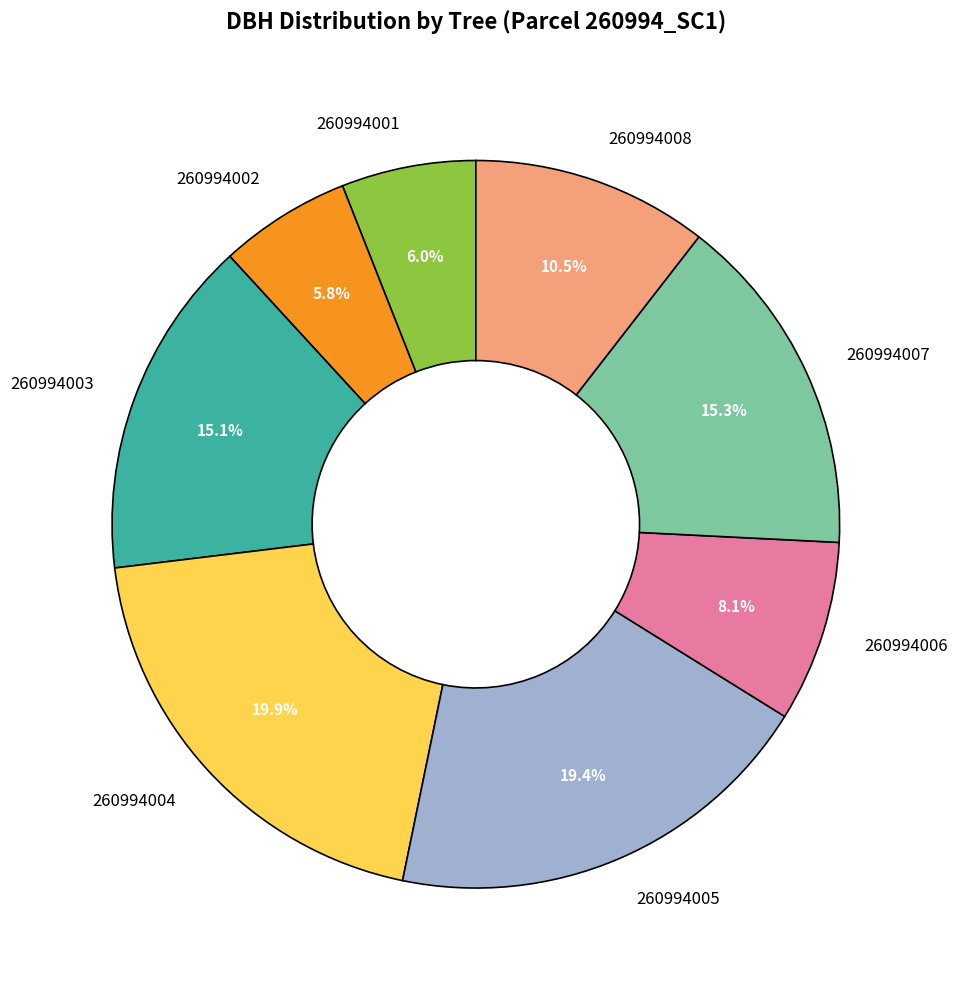

To the nearest percent, what percentage of the pie is 260994004?

20%